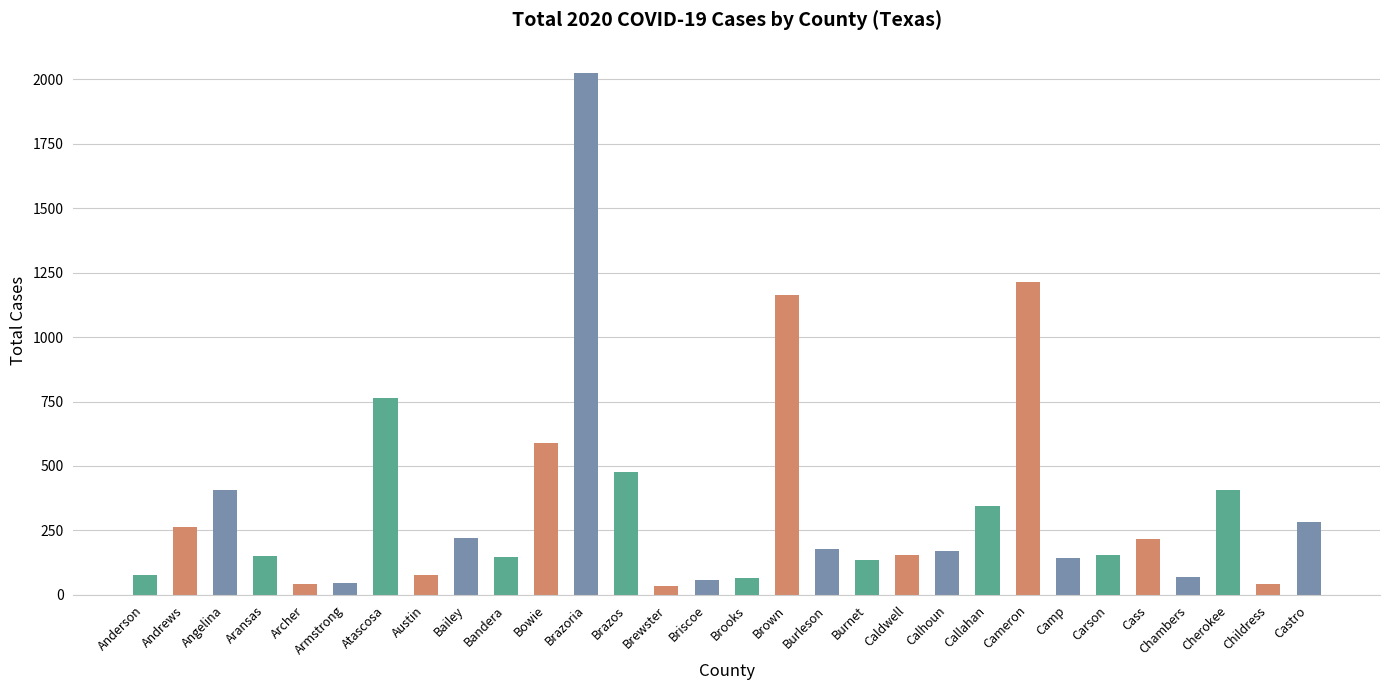

True or false: the data shows 149 at Bandera.

True